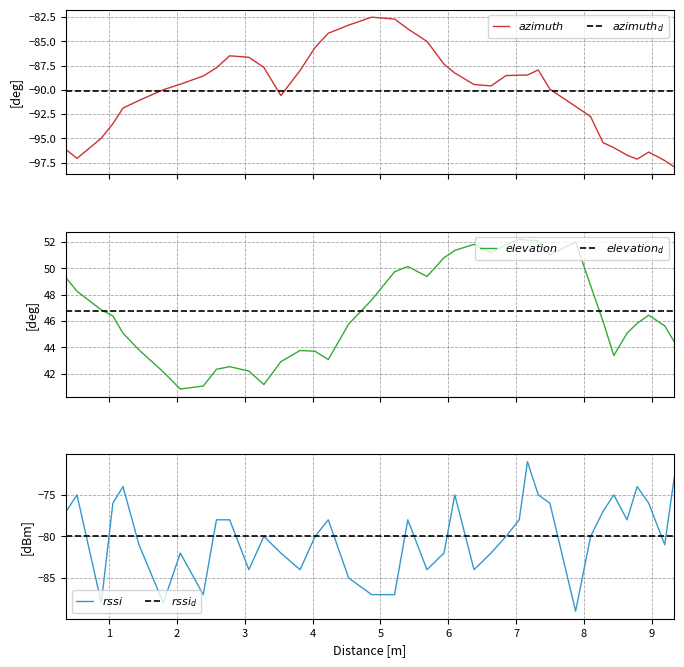

True or false: azimuth and rssi cross at least once.

True